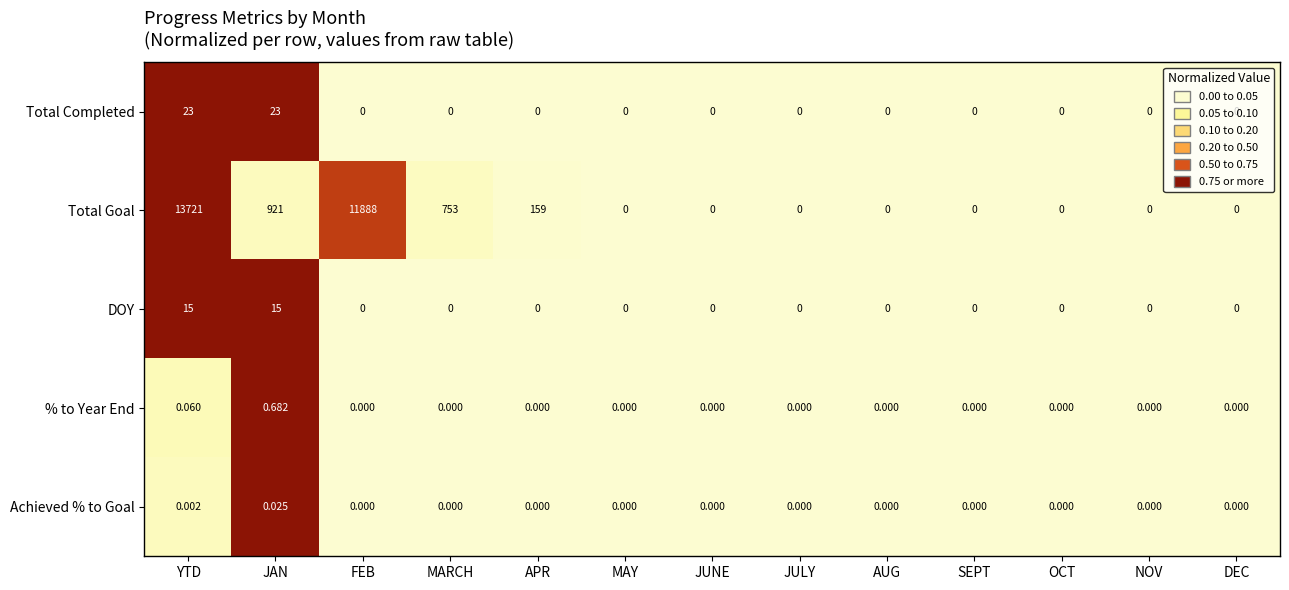

Which series changed the most between YTD and JUNE?

Total Goal